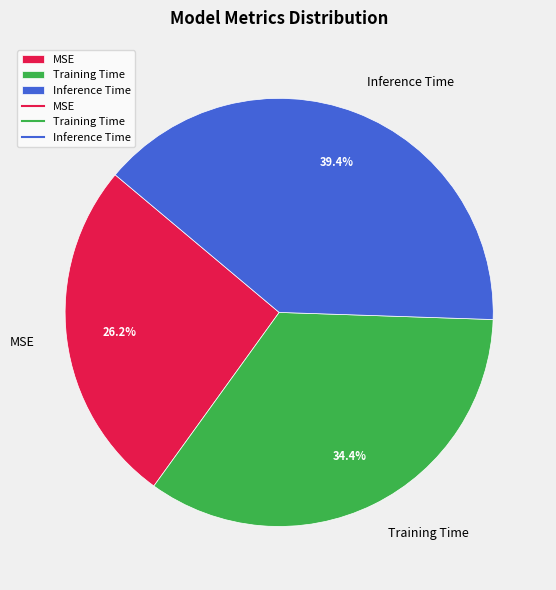

How many segments does this pie chart have?

3